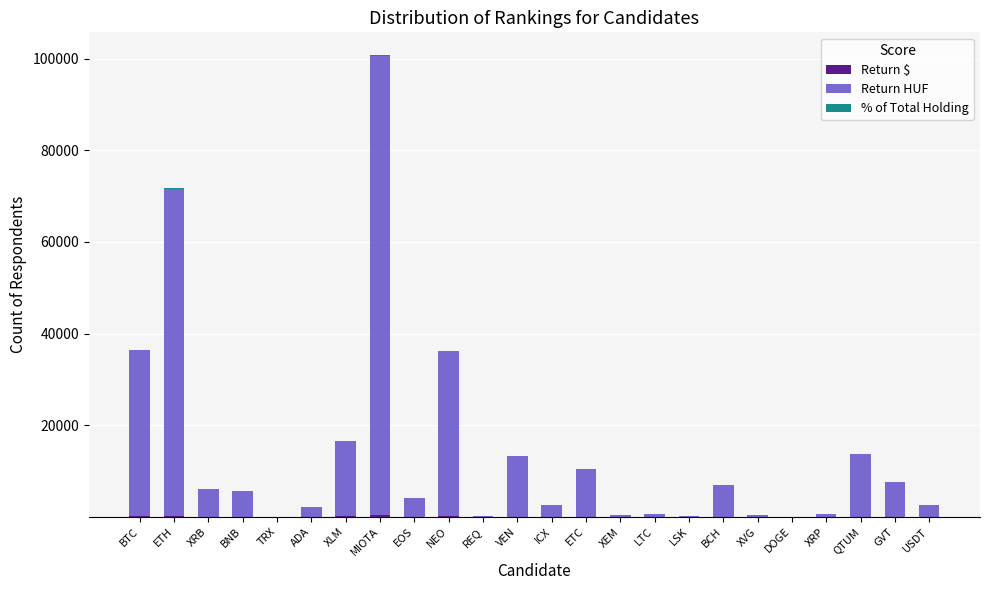

What is the average value of the Return HUF series?

14055.6